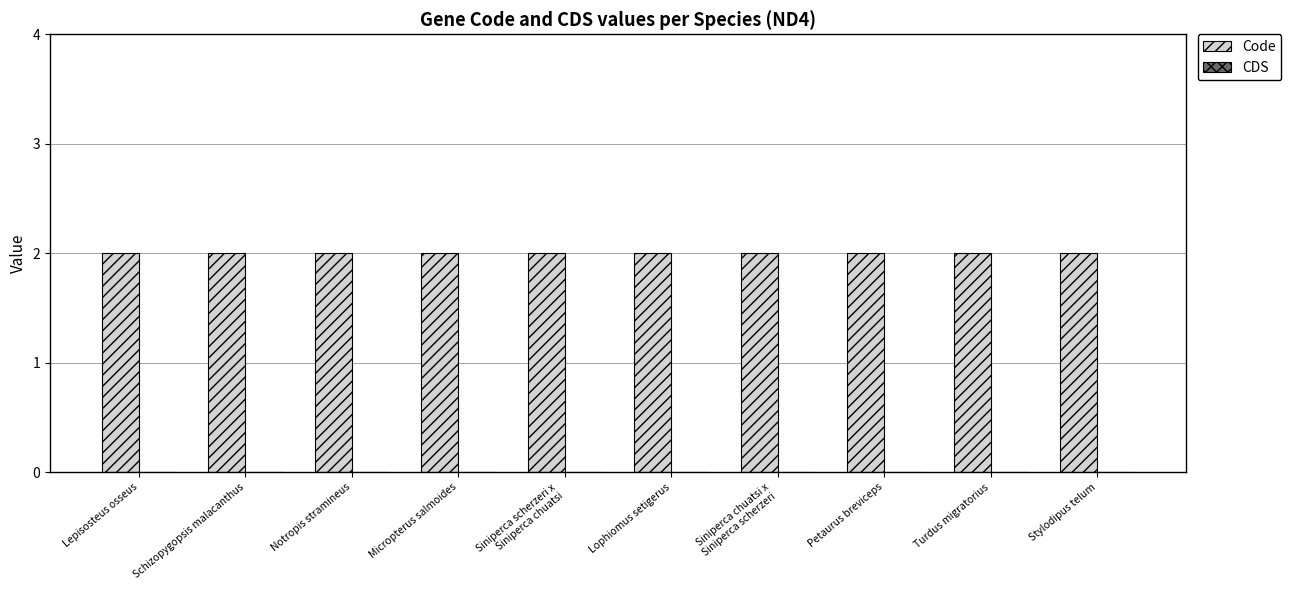

Rank the series at Turdus migratorius from lowest to highest value.

CDS, Code